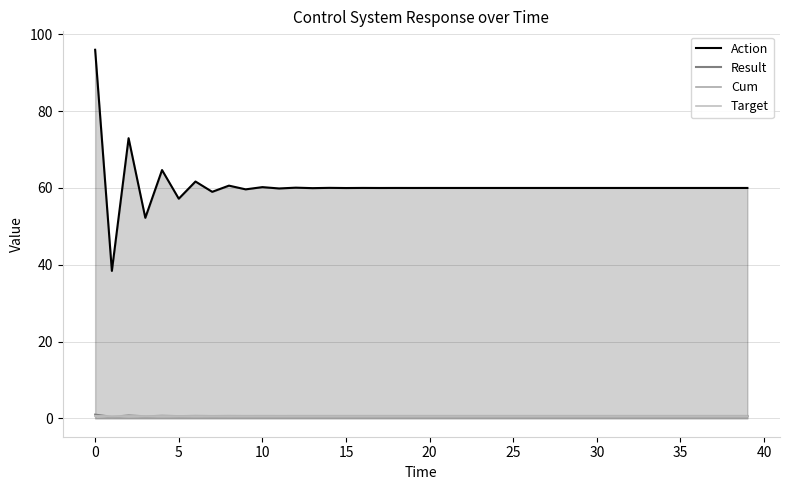

What is the highest value of the Cum series?

0.6